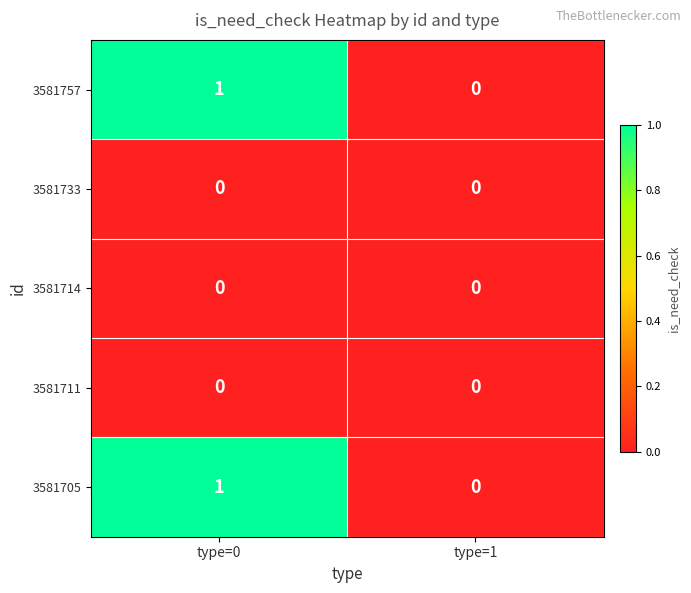

Reading left to right, transcribe all the data shown in this chart.

3581757: 1	0
3581733: 0	0
3581714: 0	0
3581711: 0	0
3581705: 1	0